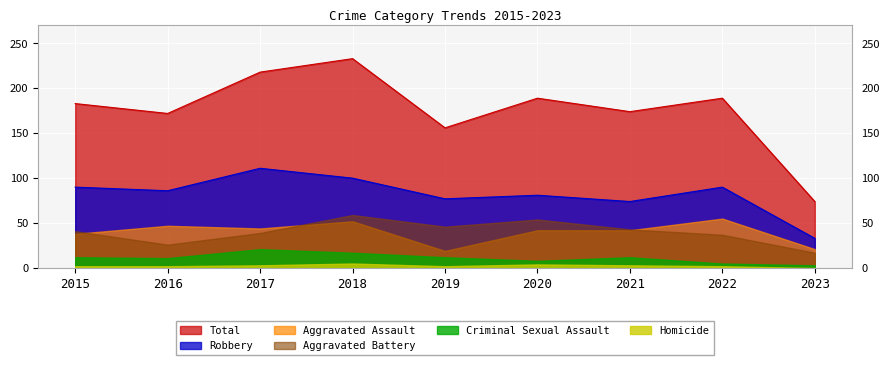

Rank the series at 2023 from lowest to highest value.

Homicide, Criminal Sexual Assault, Aggravated Battery, Aggravated Assault, Robbery, Total